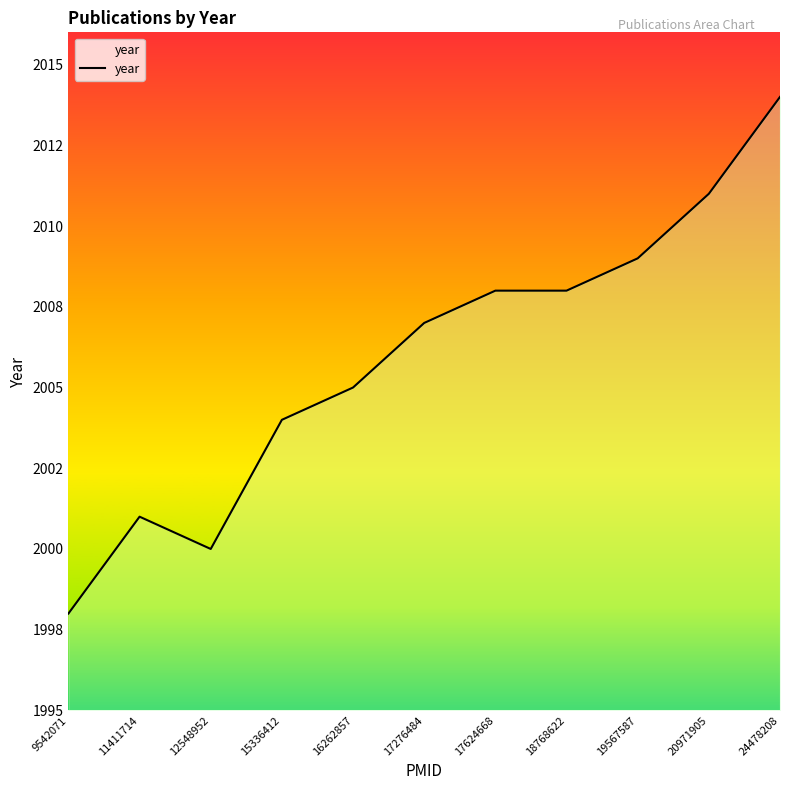

Which category has the lowest value across all series?

9542071